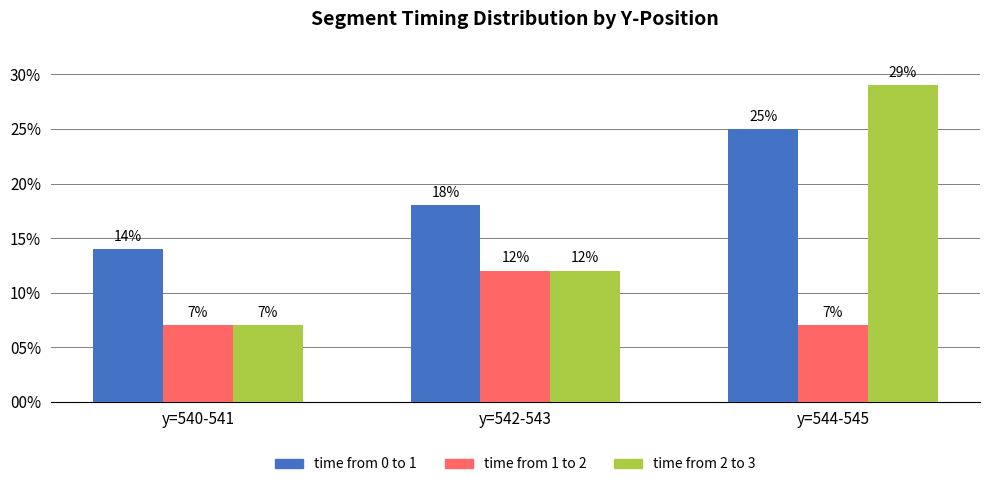

Which series has the widest spread of values?

time from 2 to 3